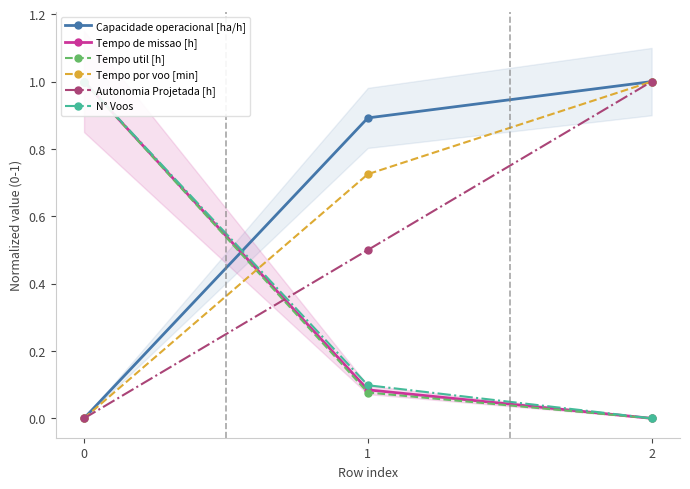

What is the average value of the N° Voos series?

0.4